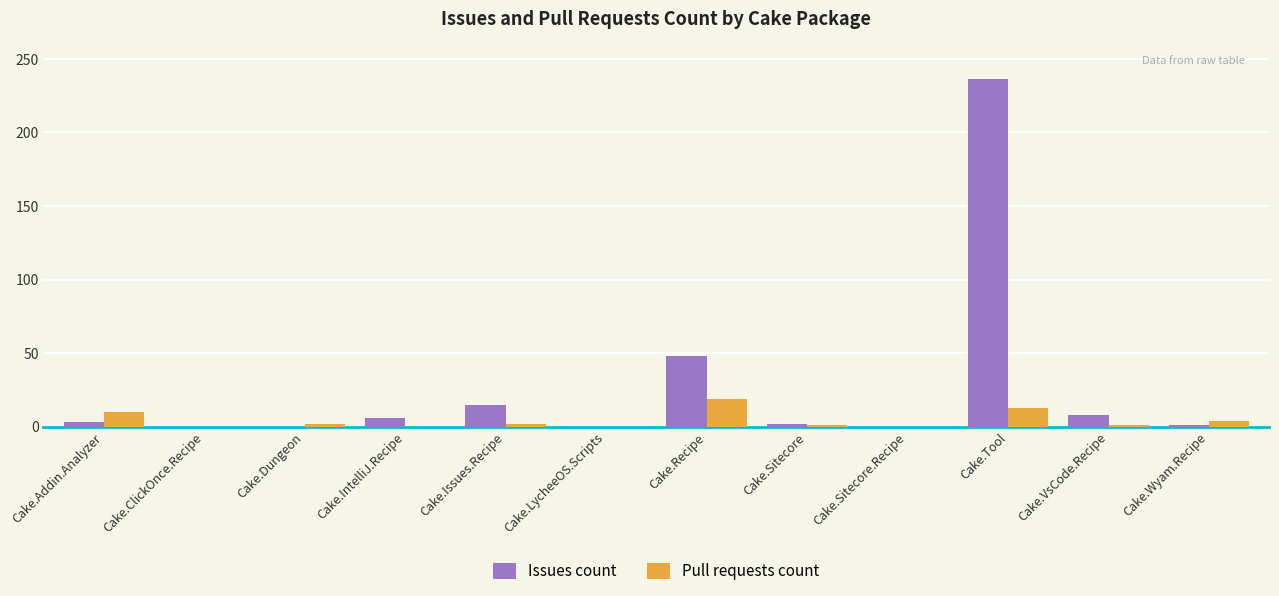

Does the chart contain stacked bars?

No